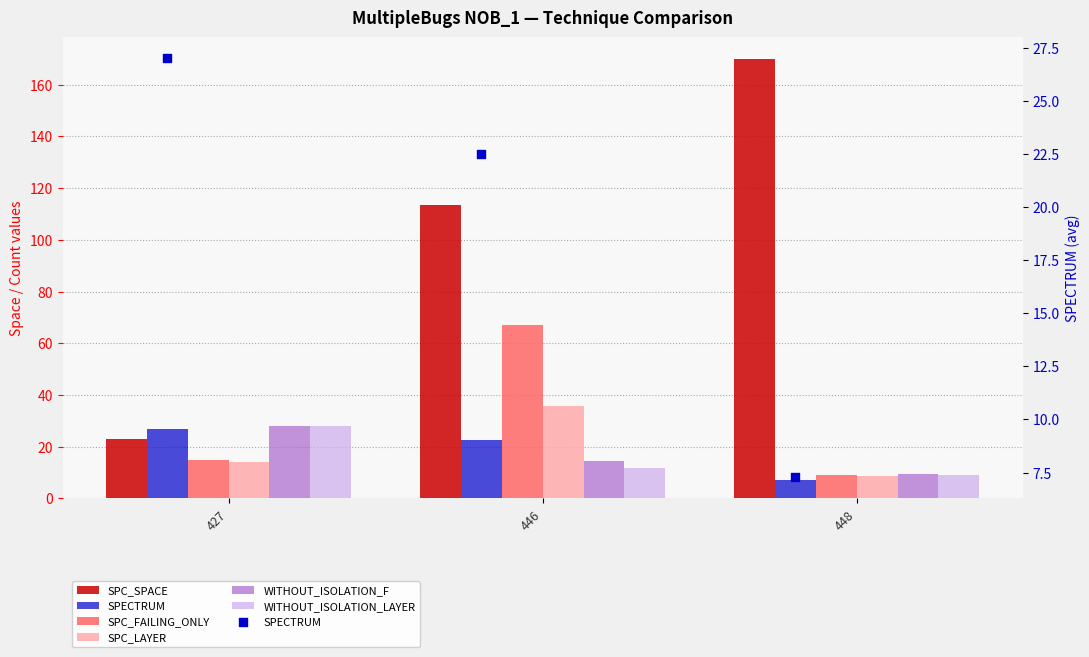

What is the total value across all series at 427?

135.0